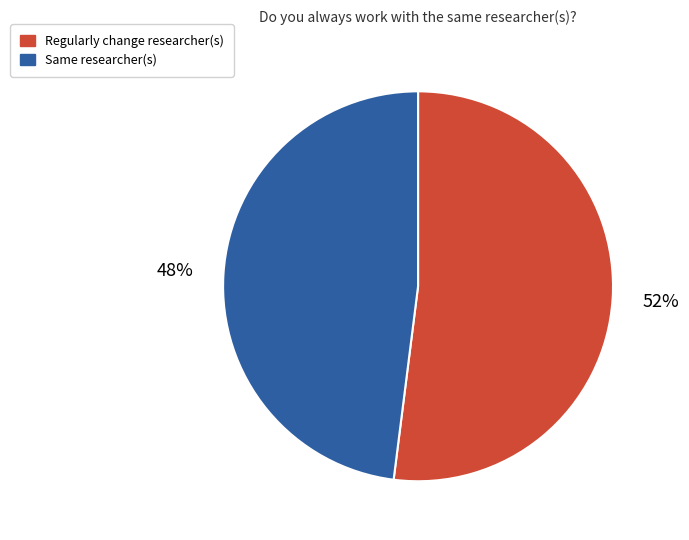

The Same researcher(s) slice represents 61% of the pie. True or false?

False